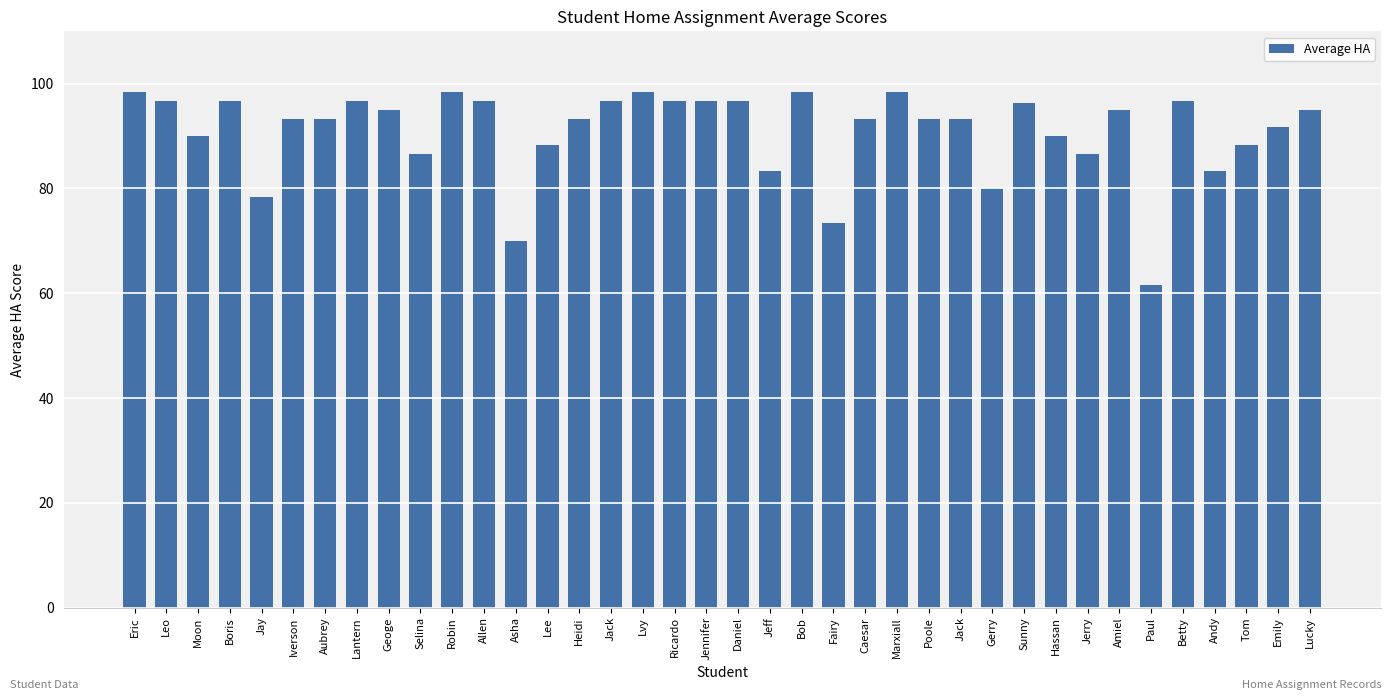

Reading right to left, what are all the values shown in this chart?

Lucky=95.0	Emily=91.7	Tom=88.3	Andy=83.3	Betty=96.7	Paul=61.7	Amiel=95.0	Jerry=86.7	Hassan=90.0	Sunny=96.3	Gerry=80.0	Jack=93.3	Poole=93.3	Marxiall=98.3	Caesar=93.3	Fairy=73.3	Bob=98.3	Jeff=83.3	Daniel=96.7	Jennifer=96.7	Ricardo=96.7	Lvy=98.3	Jack=96.7	Heidi=93.3	Lee=88.3	Asha=70.0	Allen=96.7	Robin=98.3	Selina=86.7	Geoge=95.0	Lantern=96.7	Aubrey=93.3	Iverson=93.3	Jay=78.3	Boris=96.7	Moon=90.0	Leo=96.7	Eric=98.3